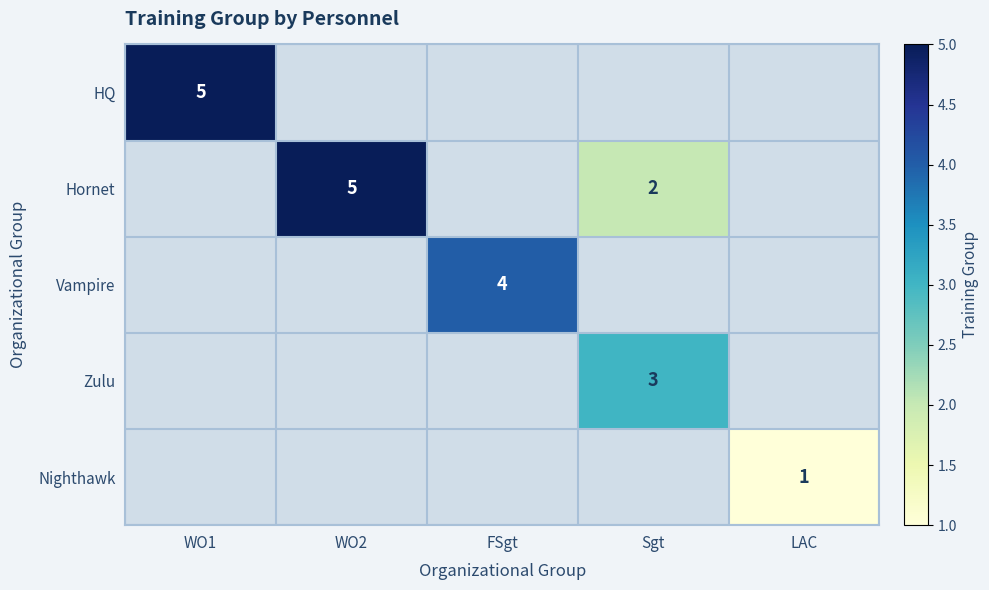

The Hornet series shows 2 at Sgt. True or false?

True